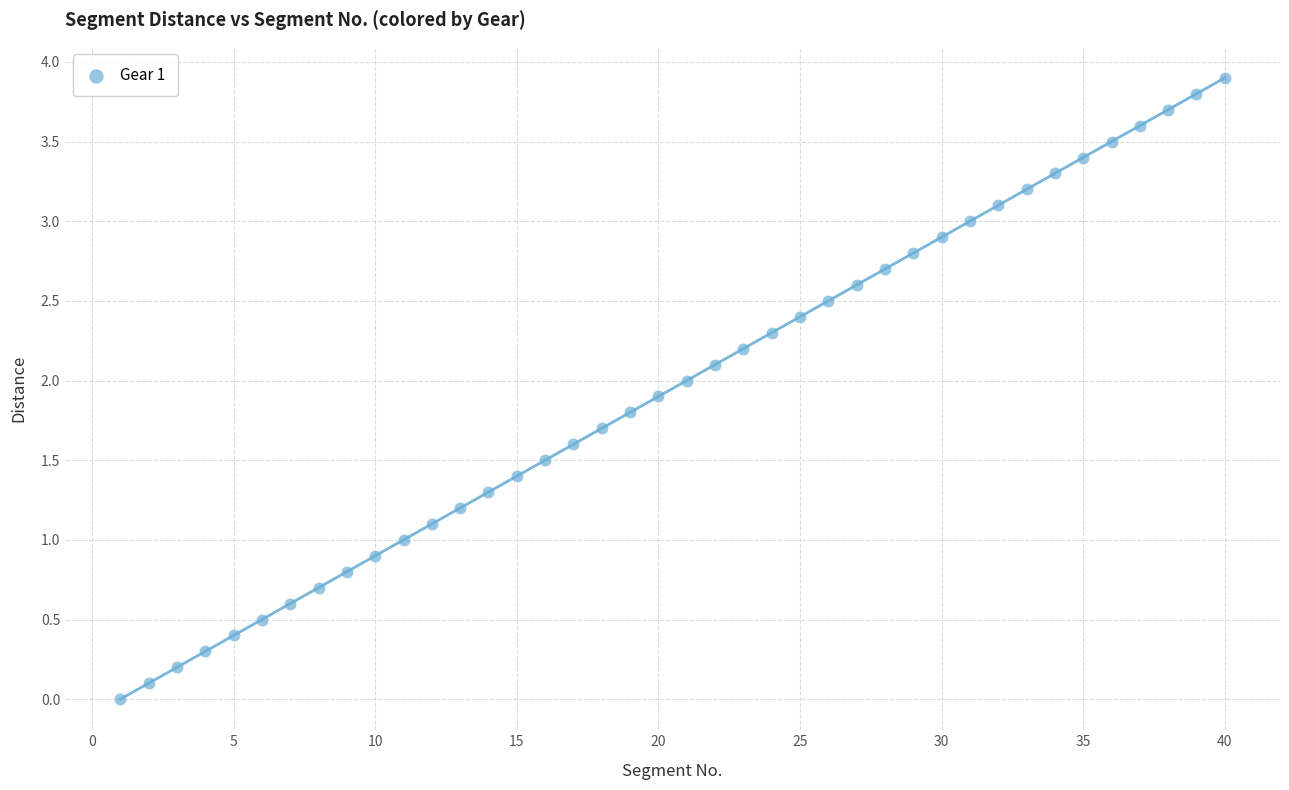

What is the range of X values (max minus min)?

39.0